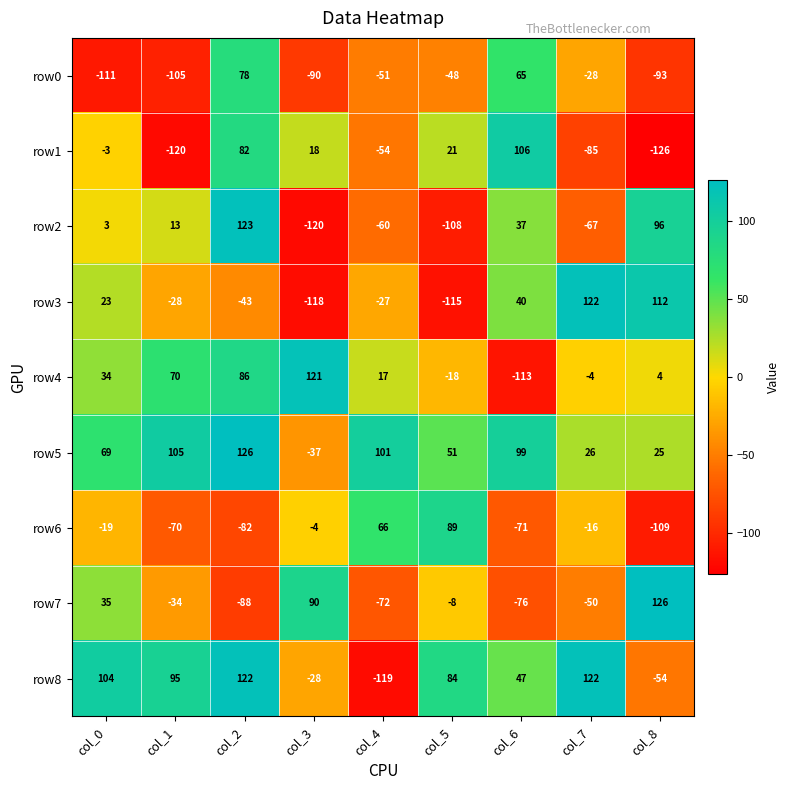

The row2 series shows -67 at col_7. True or false?

True